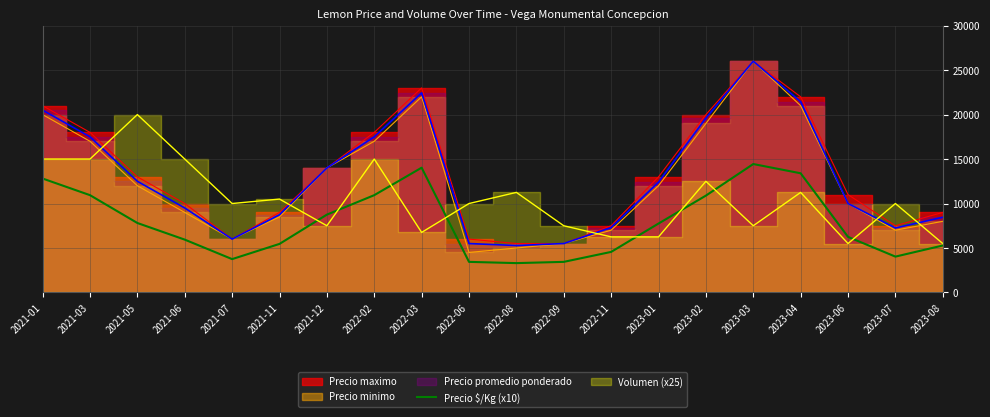

Rank the categories by value from lowest to highest.

2022-08, 2022-06, 2022-09, 2021-07, 2023-07, 2022-11, 2023-08, 2021-11, 2021-06, 2023-06, 2023-01, 2021-05, 2021-12, 2023-02, 2021-03, 2022-02, 2021-01, 2023-04, 2022-03, 2023-03